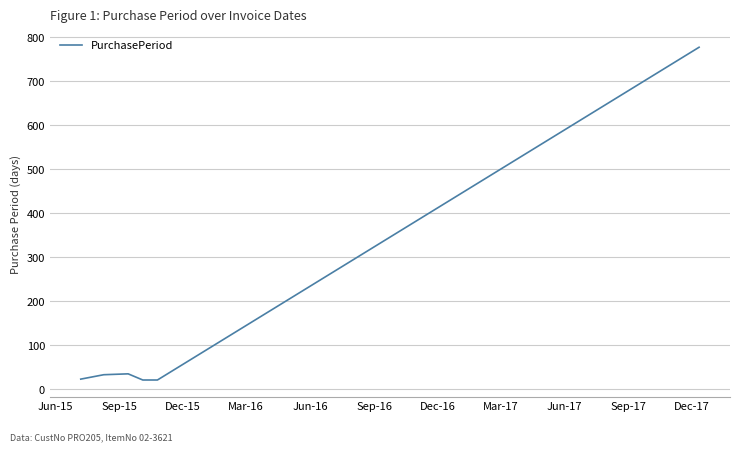

What is the greatest value displayed?

777